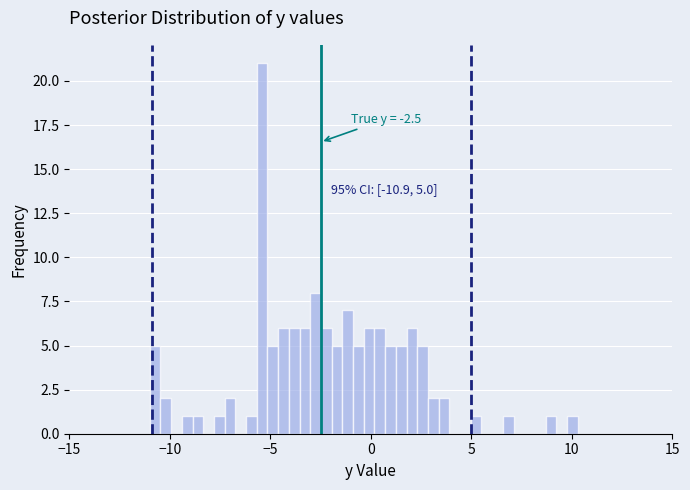

Read against the x-axis, roughly where is the centre of the tallest bar?

-5.5